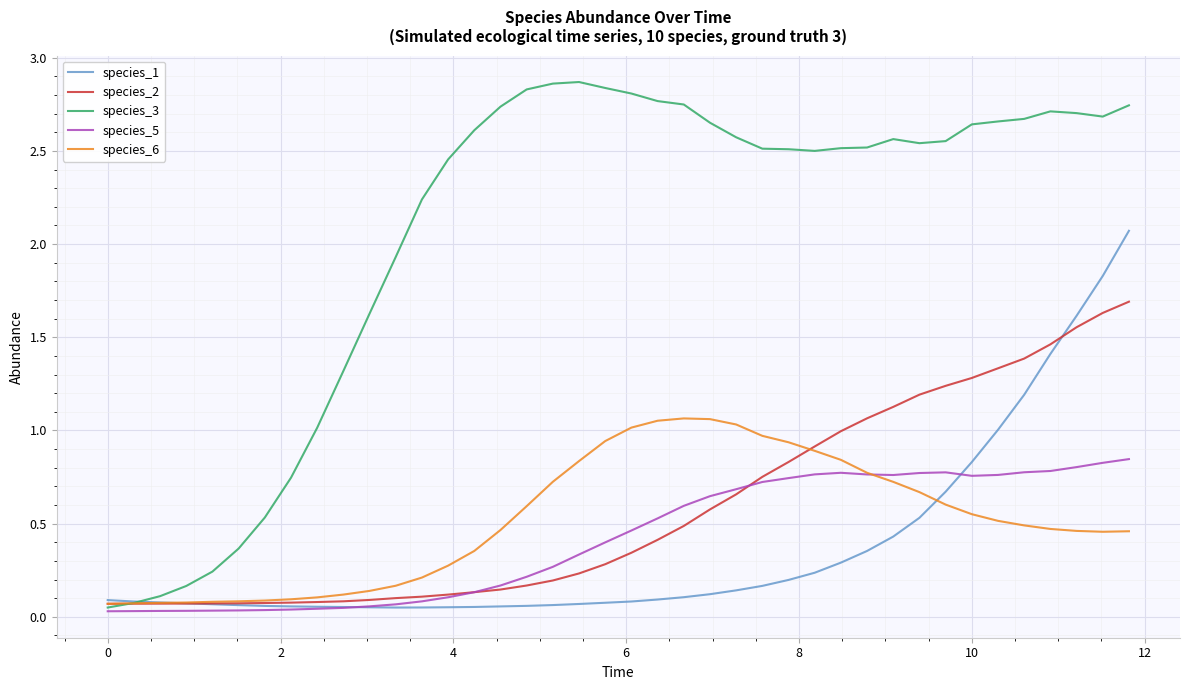

How many series are shown in this chart?

5